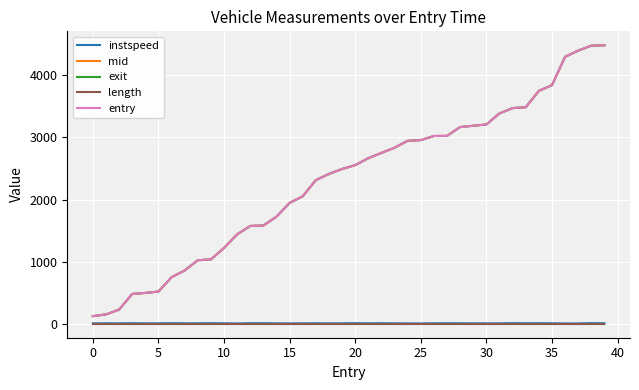

True or false: instspeed and mid cross at least once.

False